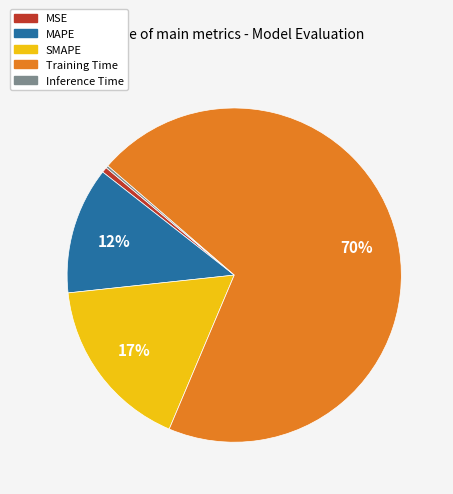

Which has a higher value, MAPE or SMAPE?

SMAPE